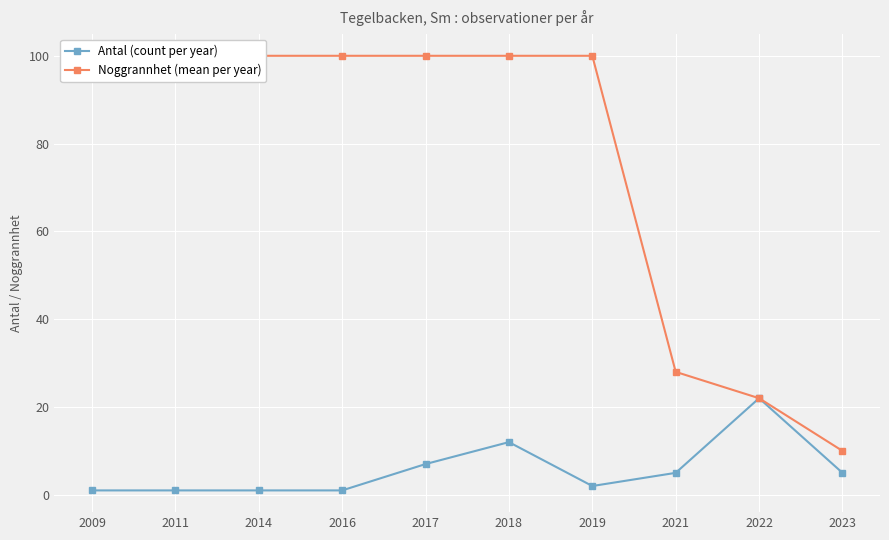

Between 2017 and 2019, which series saw the biggest shift?

Antal (count per year)